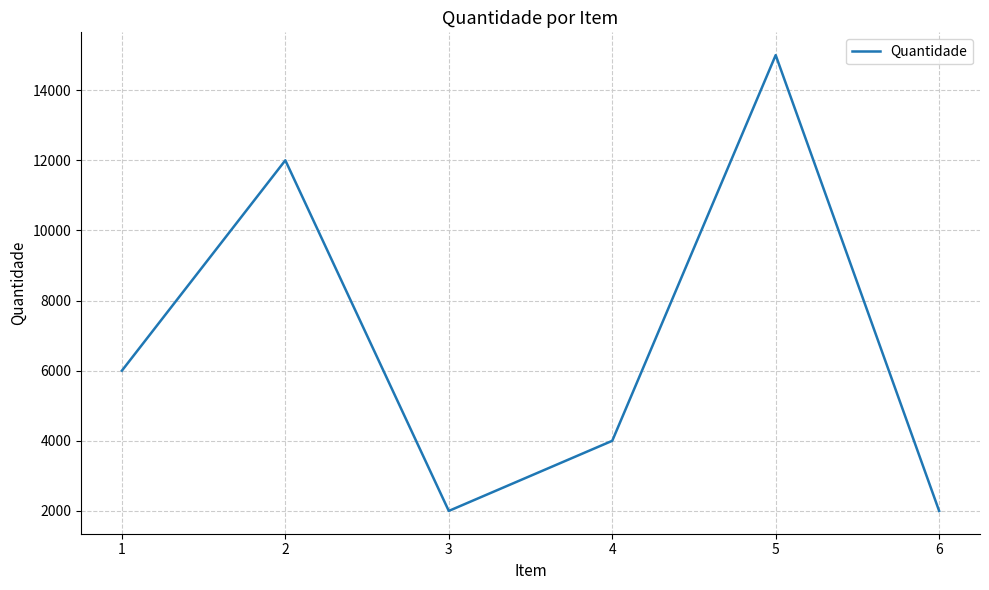

What is the greatest value displayed?

15000